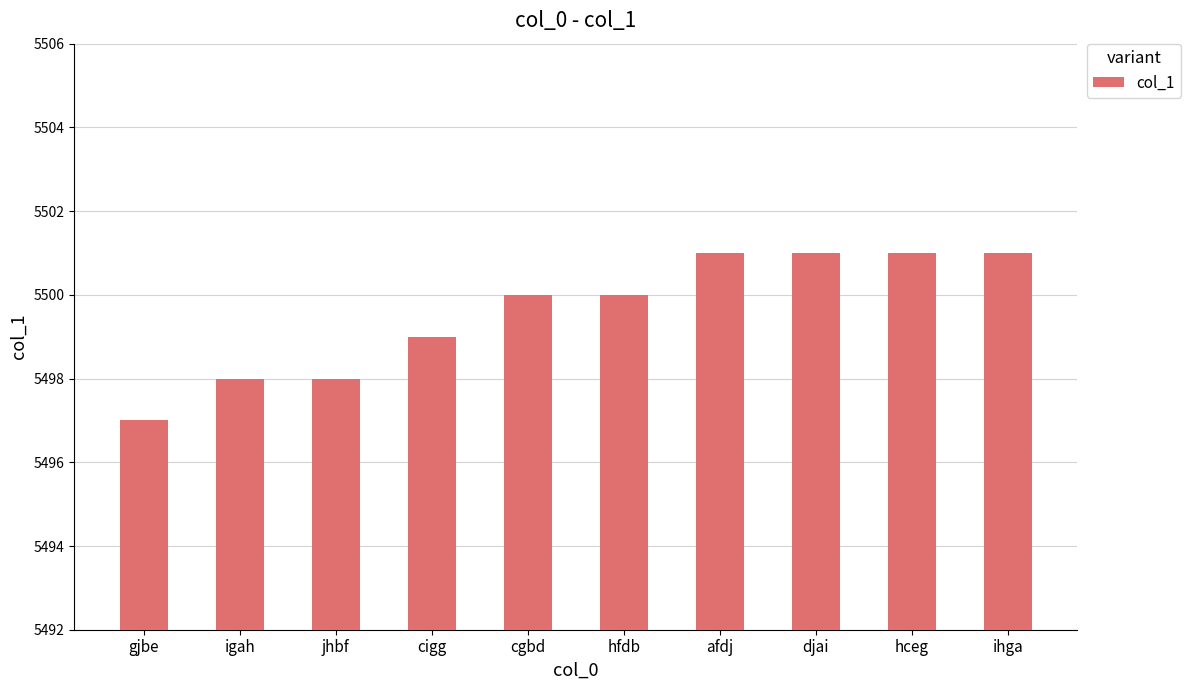

What is the ratio of the value at hceg to the value at jhbf?

1.0